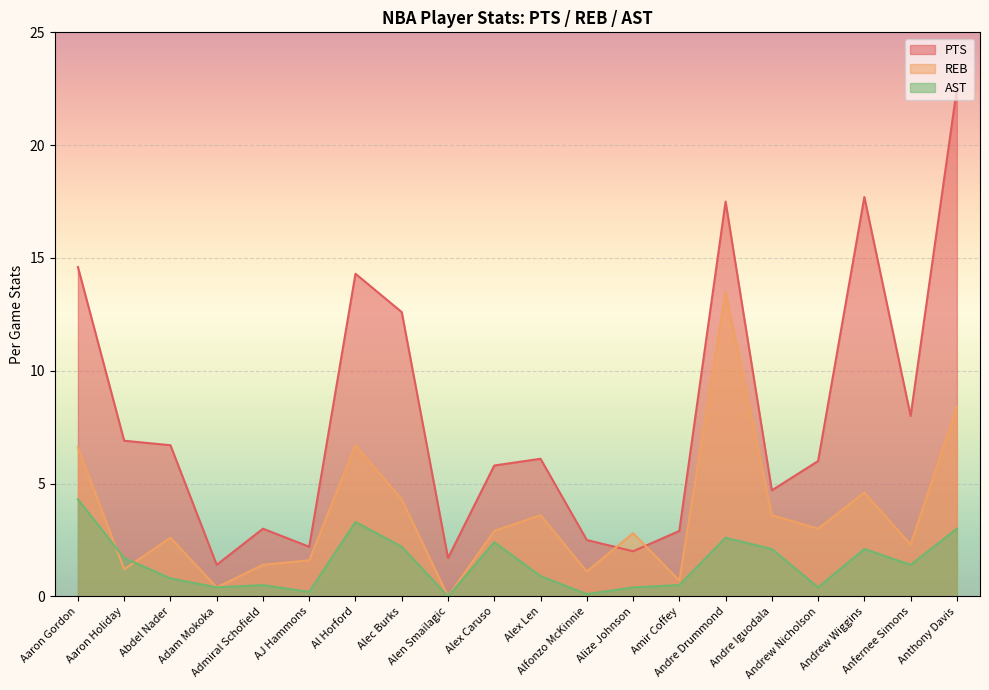

What is the sum of the AST values at Alec Burks and Andre Iguodala?

4.3